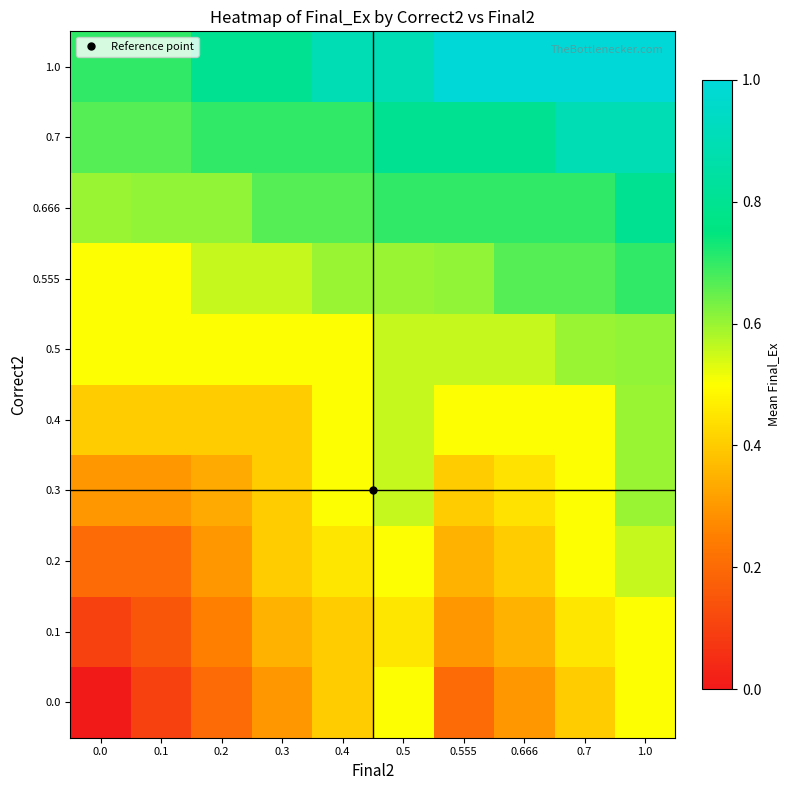

Between 0.2 and 0.7, which is larger?

0.7